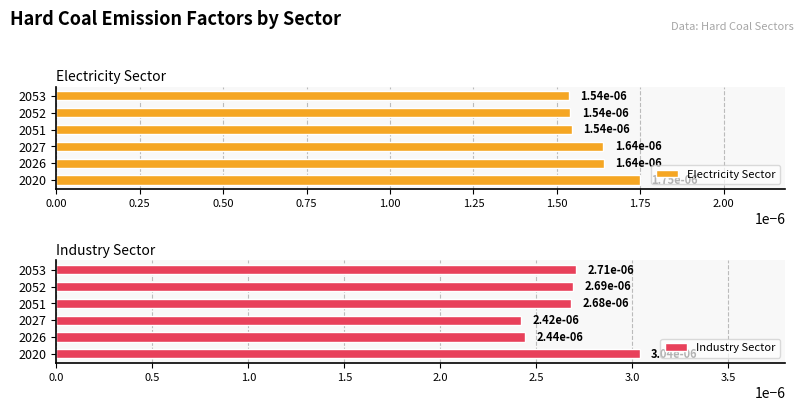

At which label does Electricity Sector reach its peak?

2020